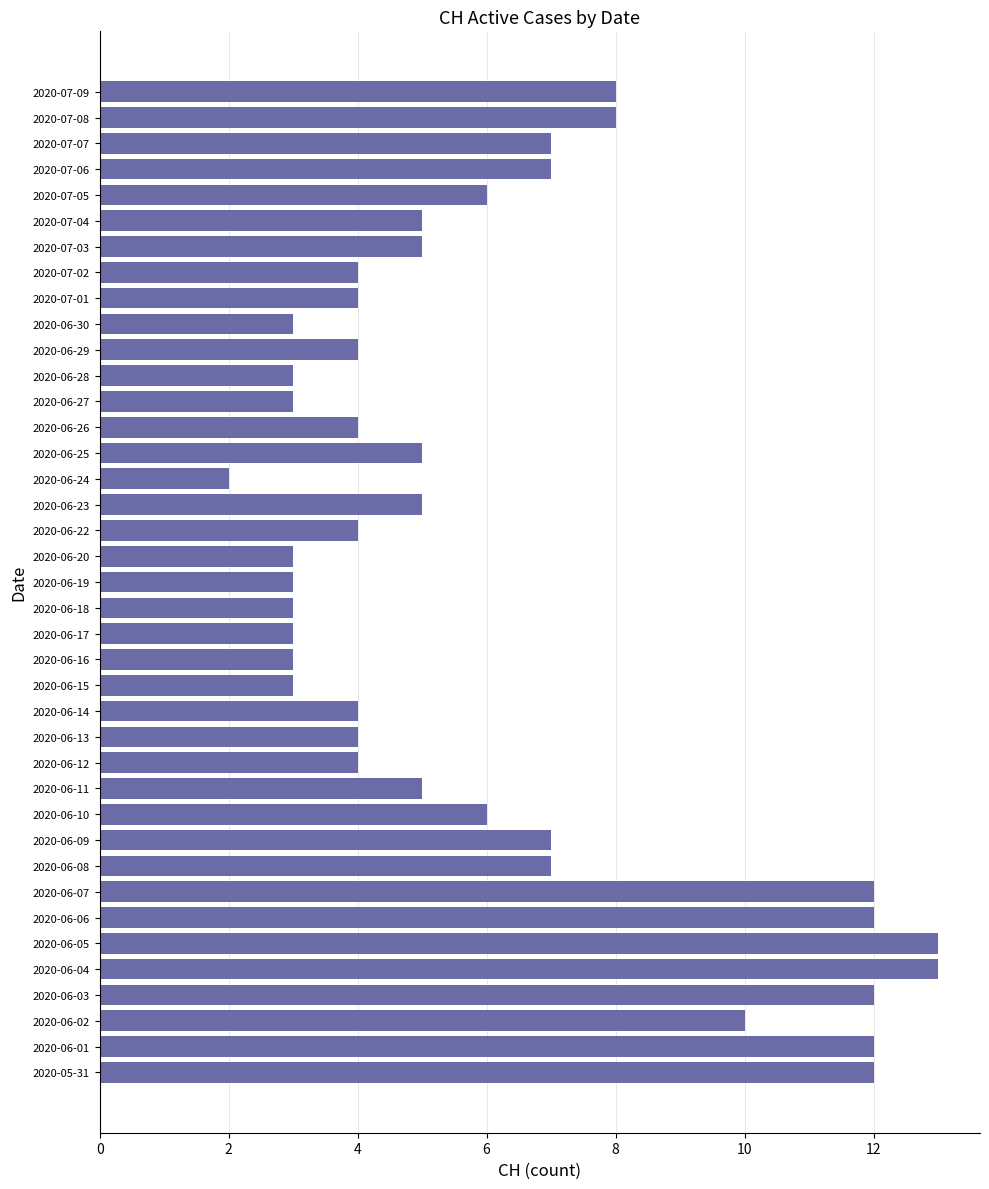

Count the number of categories in the chart.

39